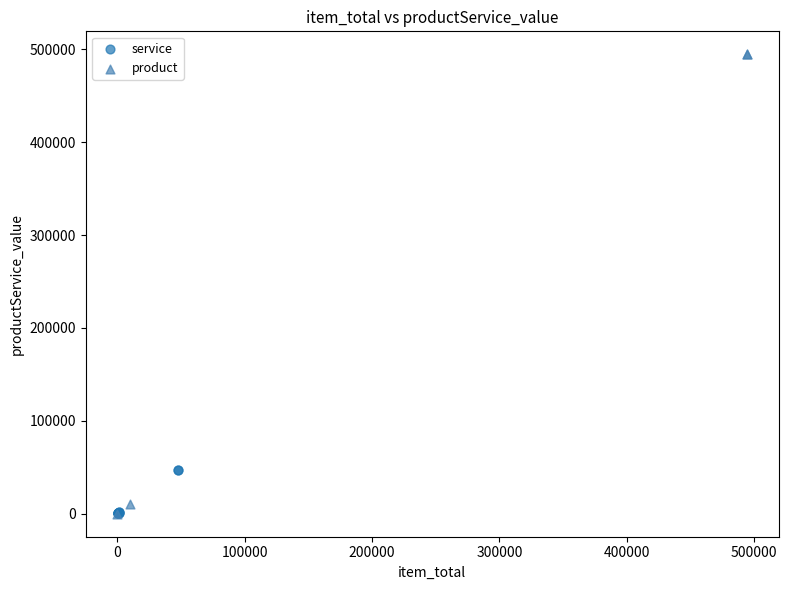

Which series has the widest spread of Y values?

product